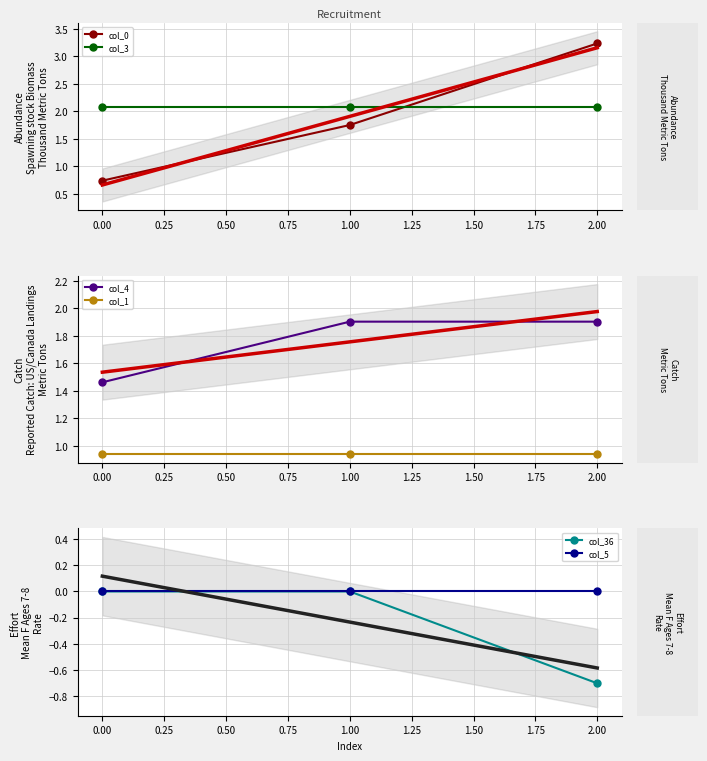

How many series are shown in this chart?

6